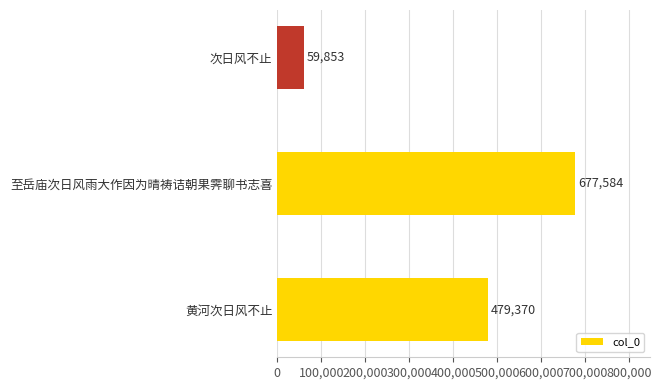

How many values are between 59853 and 677584?

3